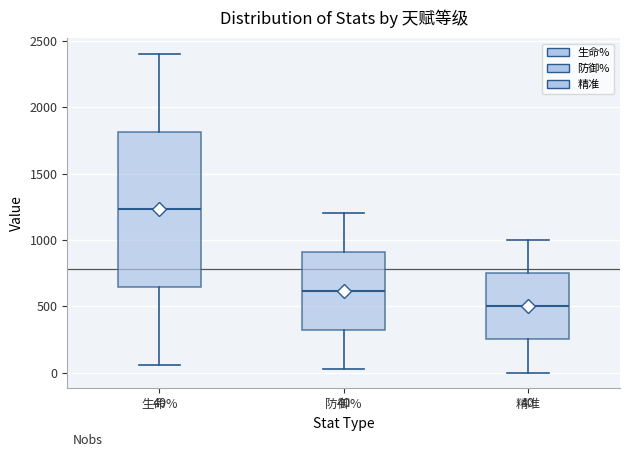

Which box is the tallest, from its lower edge to its upper edge?

生命%